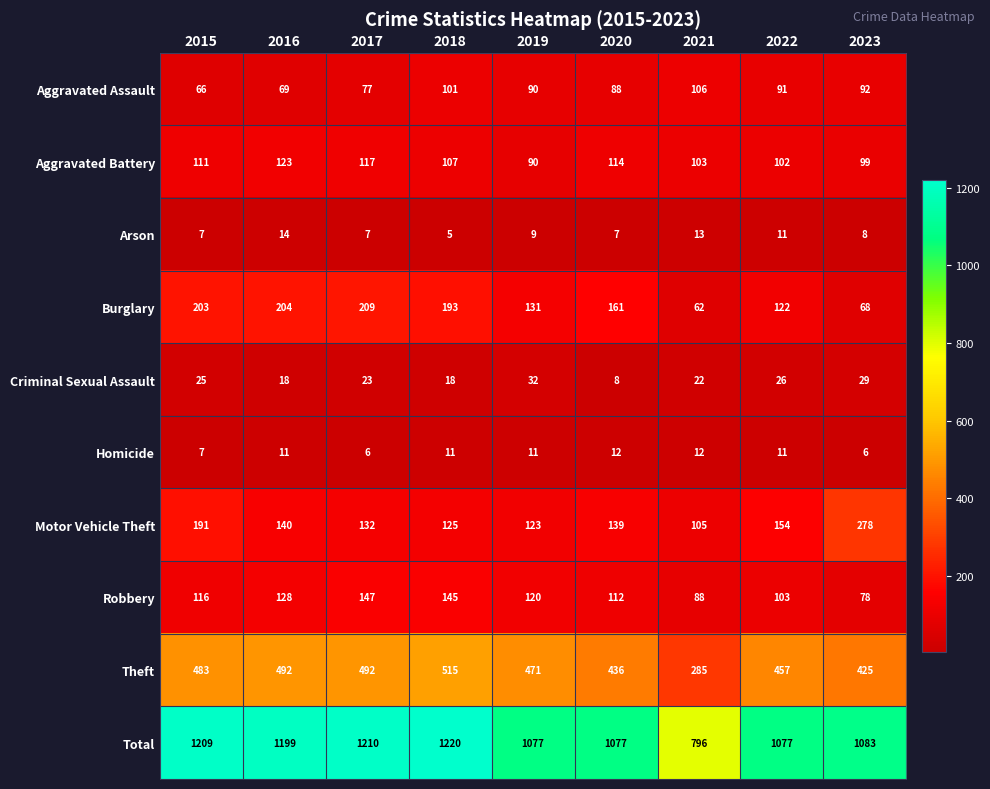

At which label is Burglary closest to 135?

2019